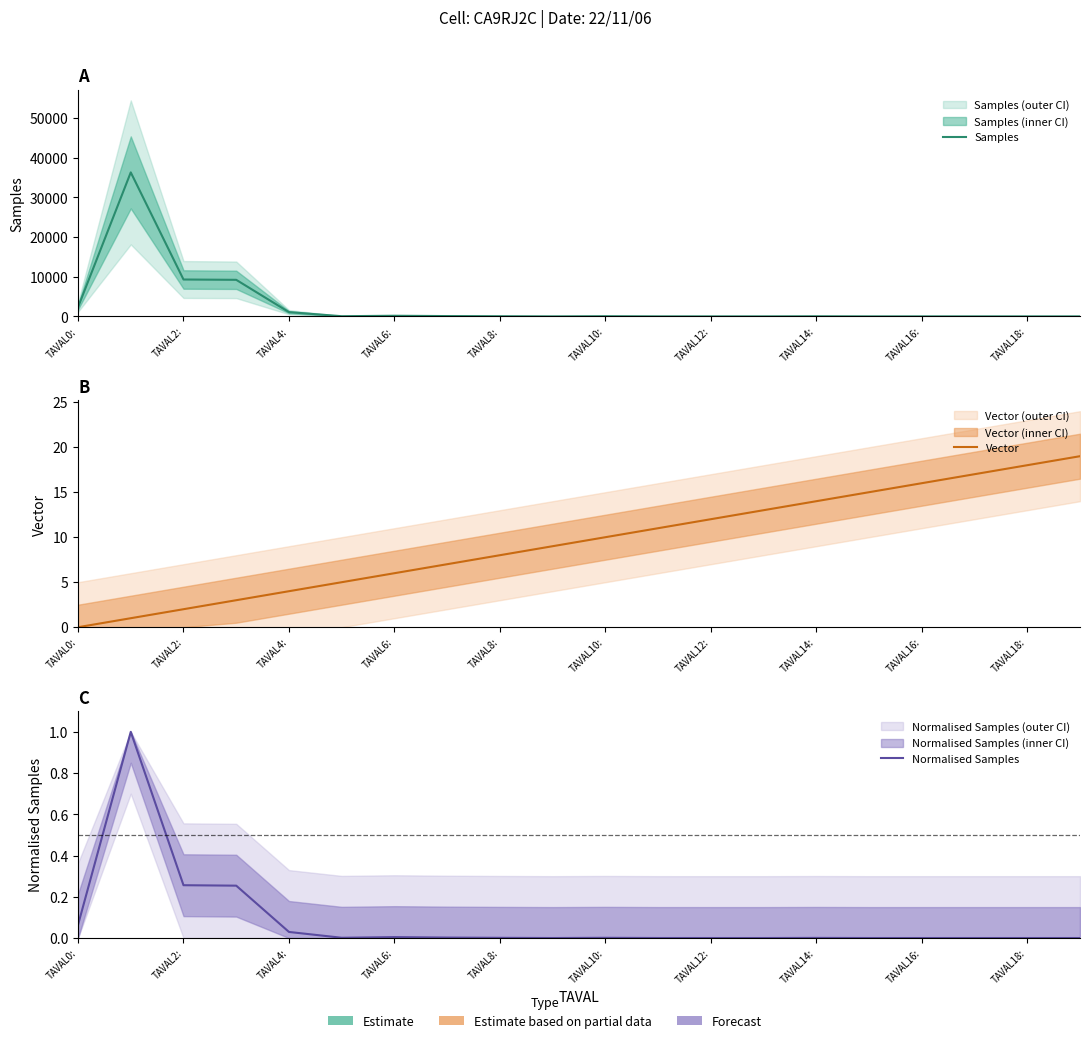

Does the chart have visible grid lines?

No